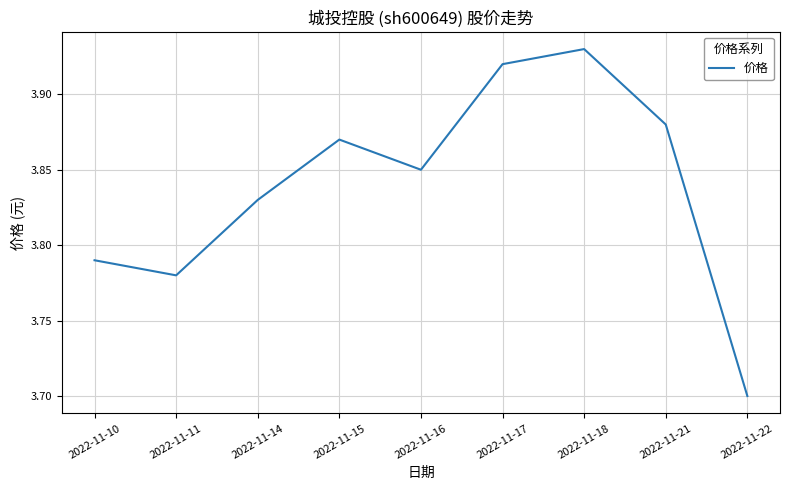

The chart shows a value of 2.6 at 2022-11-17. True or false?

False